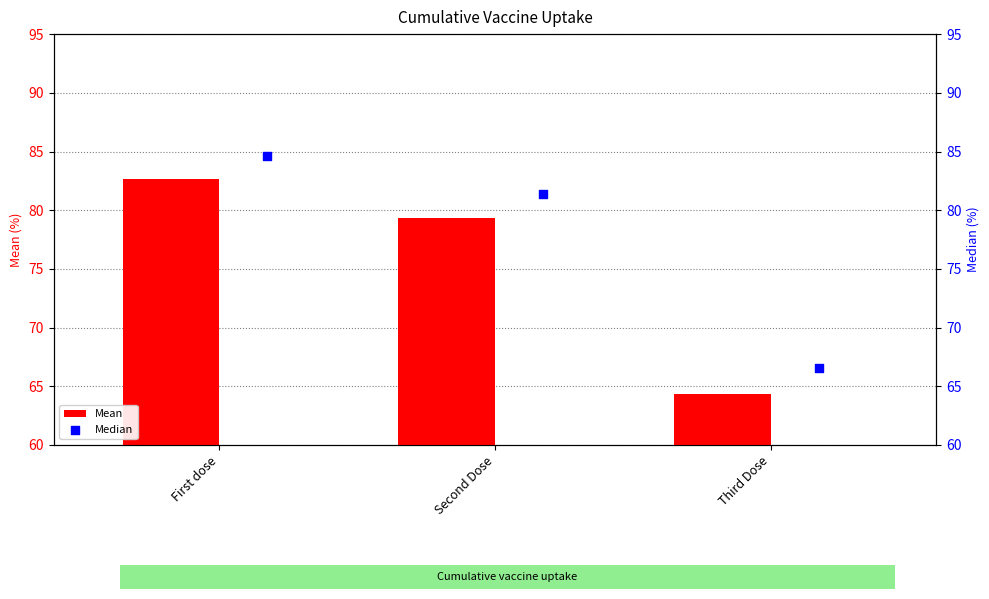

The Mean series shows 79.3 at Second Dose. True or false?

True